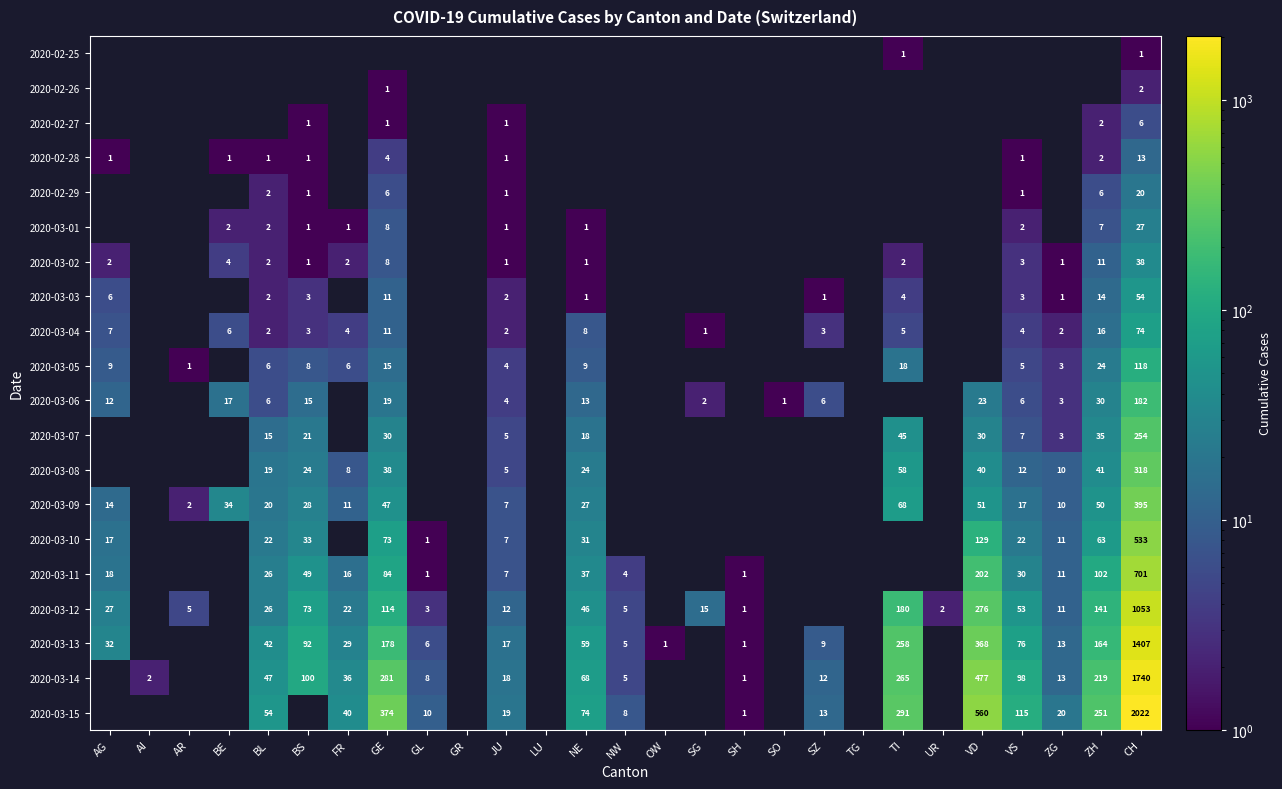

Is it true that 2020-03-10 equals 3 at JU?

False